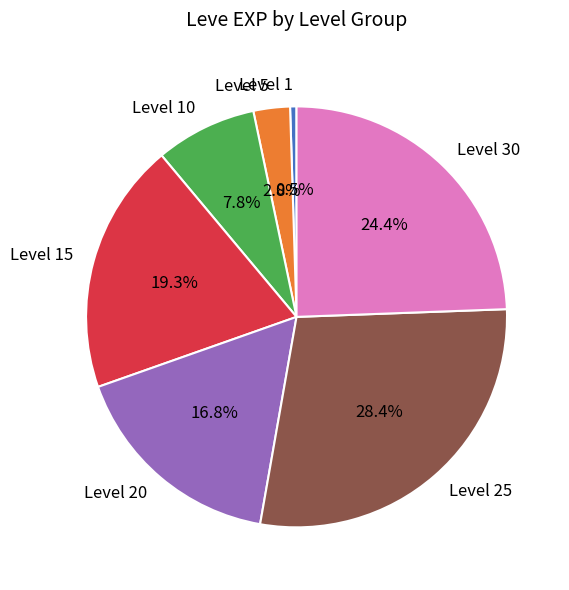

Which slice is the smallest?

Level 1